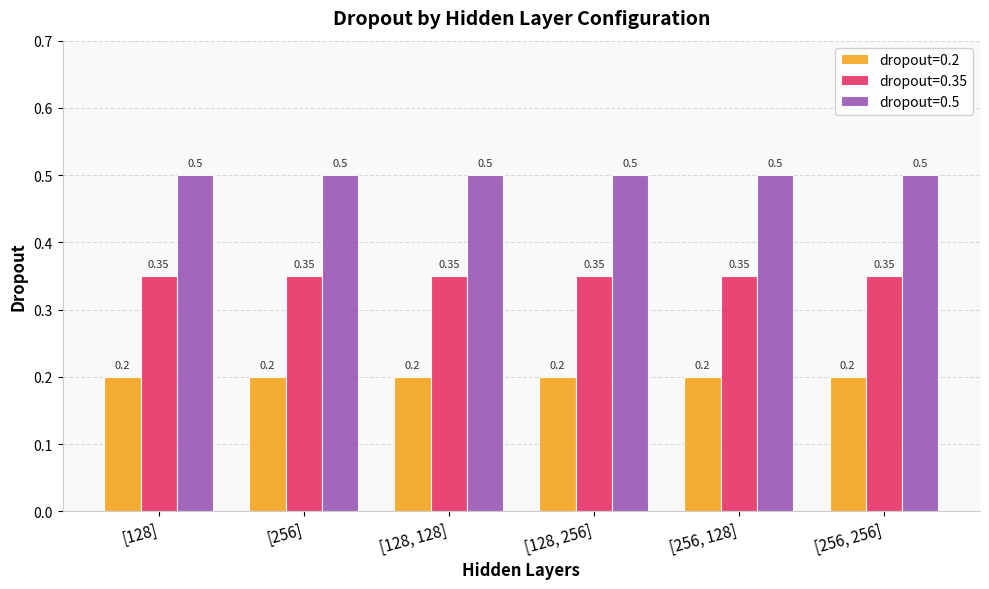

Rank the series by their maximum value, from highest to lowest.

dropout=0.5, dropout=0.35, dropout=0.2